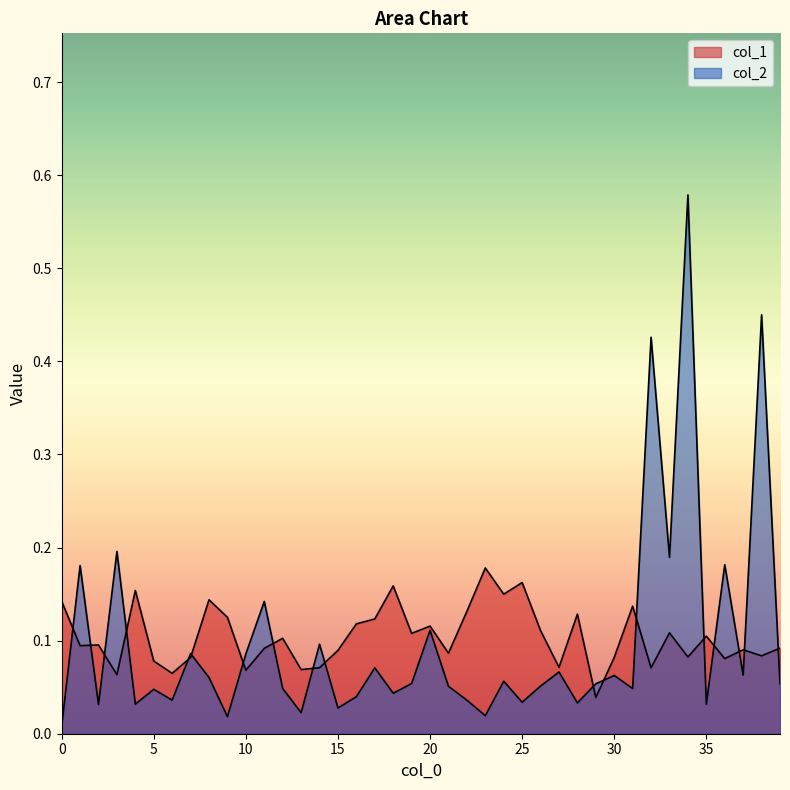

Is the value of col_2 at 12 greater than the value of col_1 at 4?

No